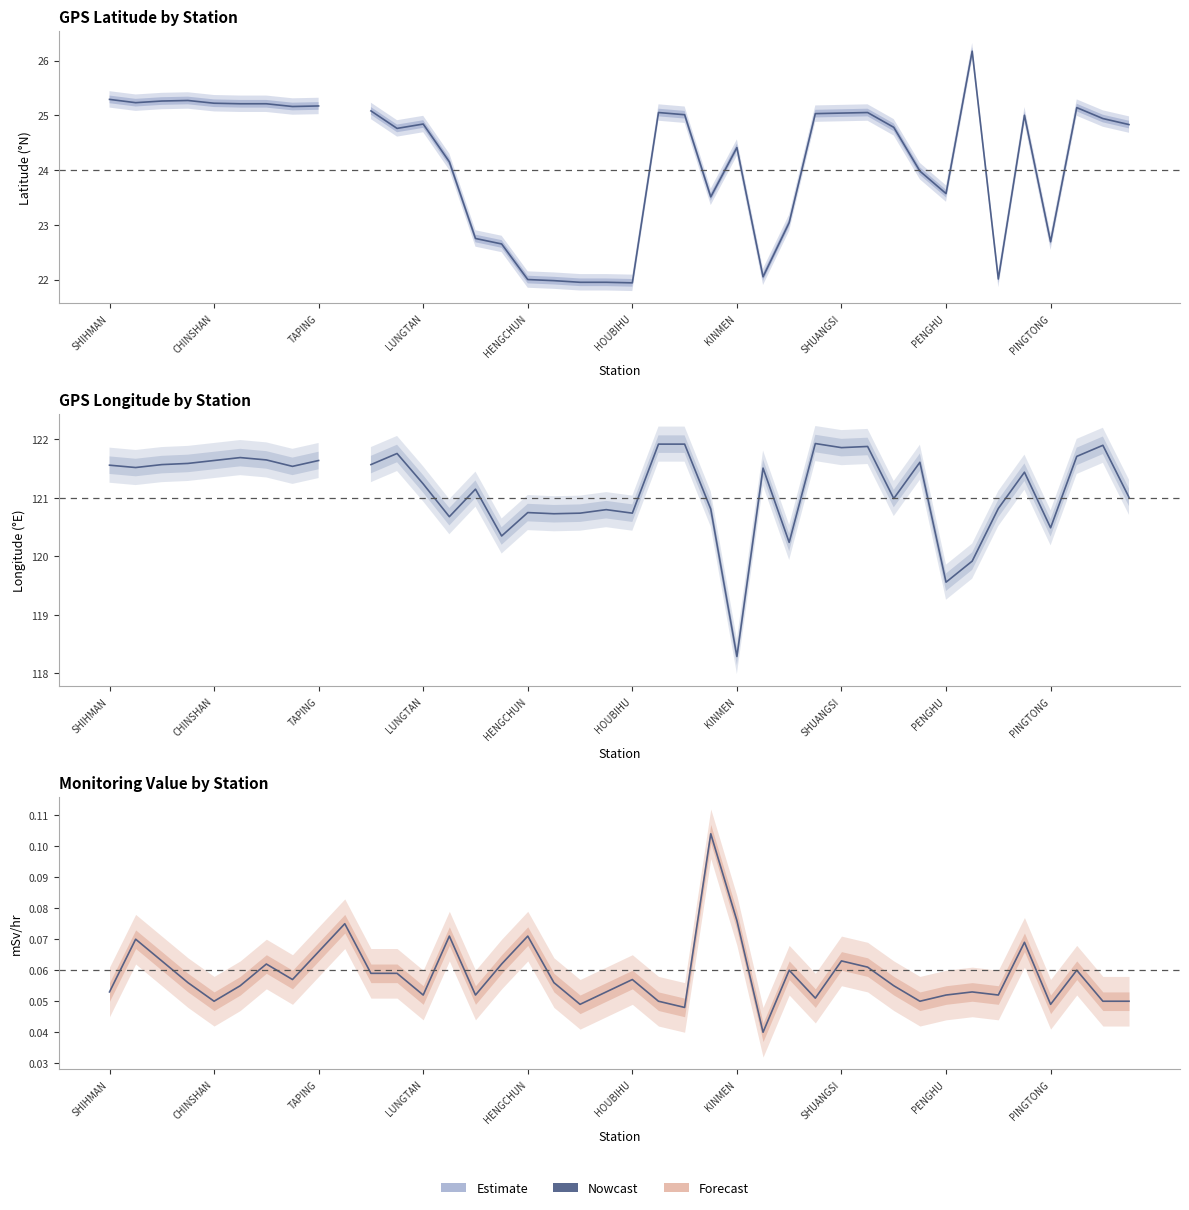

Is this an area chart (filled region under the line)?

No